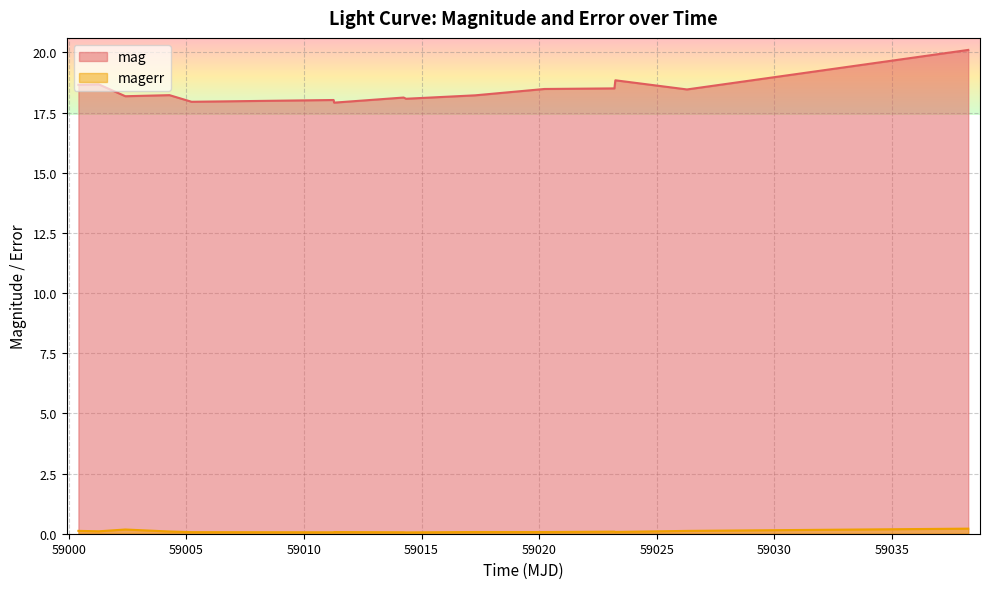

Rank the series by their average value, from highest to lowest.

mag, magerr